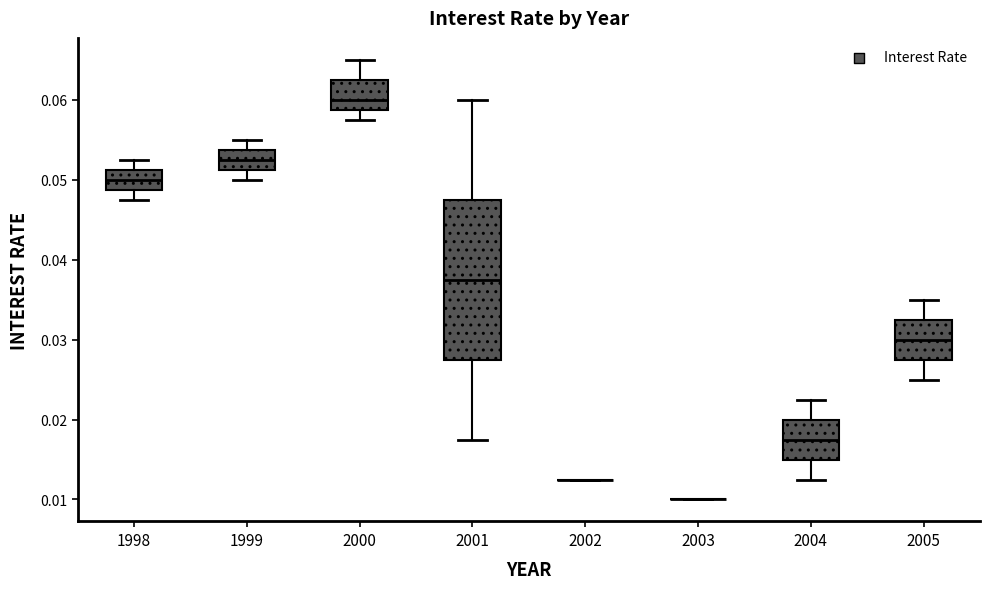

Reading left to right, read every box against the y-axis: the position of its median line, the range the box covers, and the ends of its whiskers. The values are not printed on the chart, so give them approximately, as read against the axis.

1998: median 0.050, box 0.049 to 0.051, whiskers 0.048 to 0.053
1999: median 0.053, box 0.051 to 0.054, whiskers 0.050 to 0.055
2000: median 0.060, box 0.059 to 0.063, whiskers 0.058 to 0.065
2001: median 0.038, box 0.028 to 0.048, whiskers 0.018 to 0.060
2002: box collapsed to a line at 0.013, whiskers 0.013 to 0.013
2003: box collapsed to a line at 0.010, whiskers 0.010 to 0.010
2004: median 0.018, box 0.015 to 0.020, whiskers 0.013 to 0.023
2005: median 0.030, box 0.028 to 0.033, whiskers 0.025 to 0.035